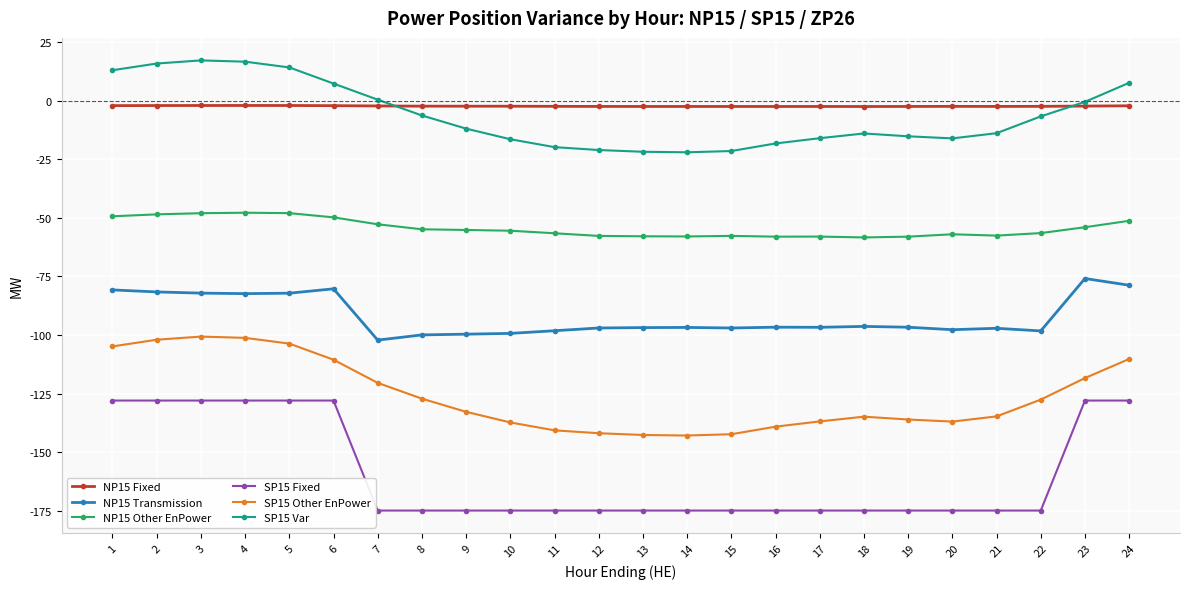

True or false: NP15 Fixed has more than 0 points higher than both neighbors.

True